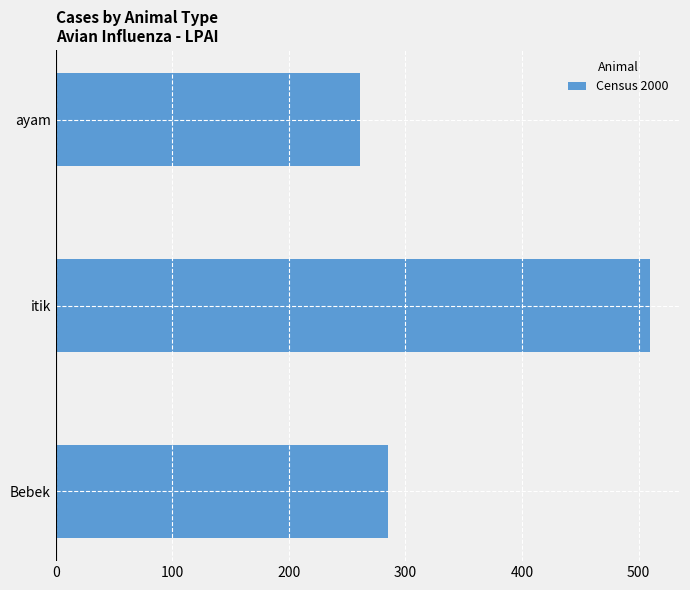

Reading bottom to top, what are all the values shown in this chart?

285	510	261